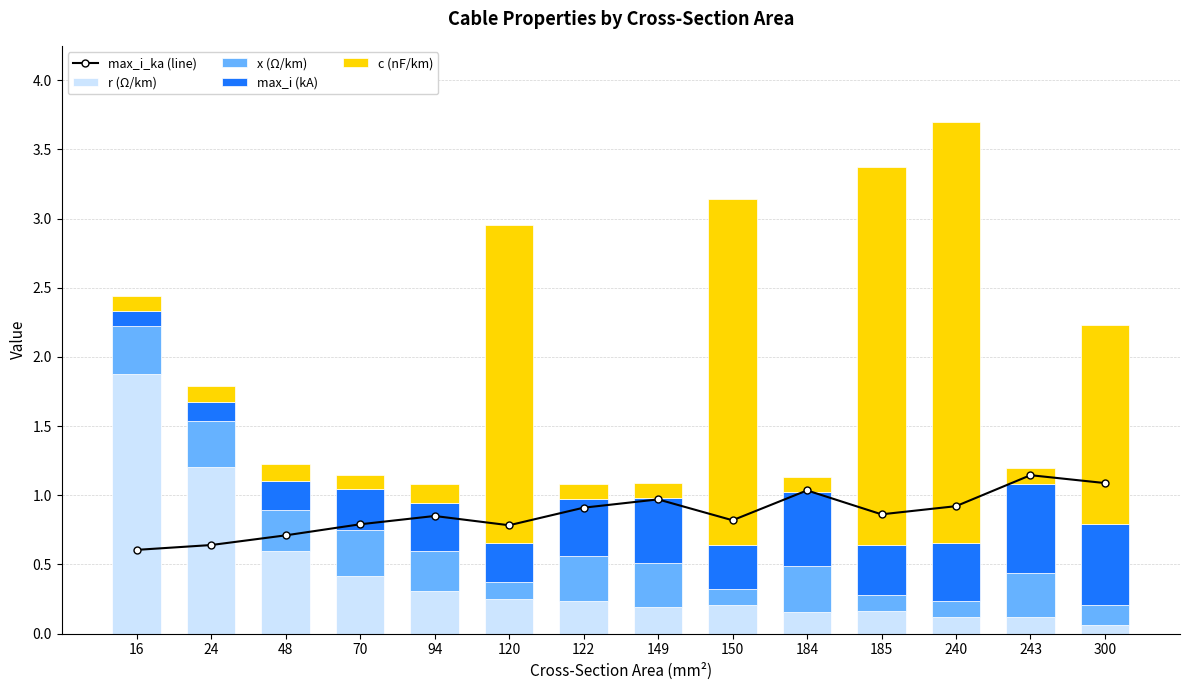

What is the sum of the c (nF/km) values at 120 and 300?

3.7